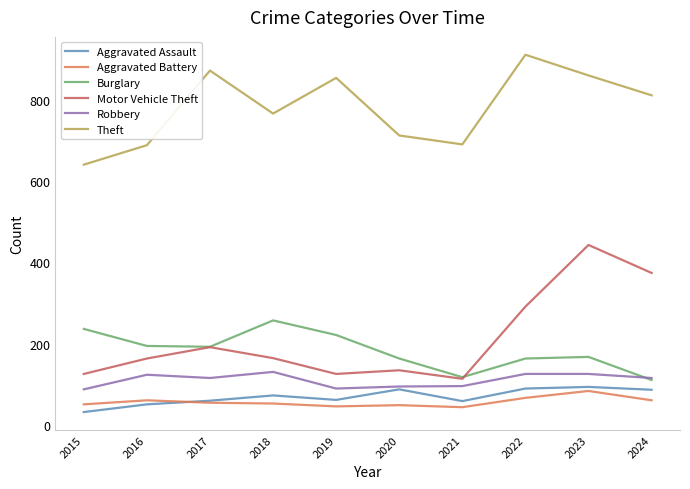

What is the difference between the maximum and second lowest values in the Aggravated Battery series?

38